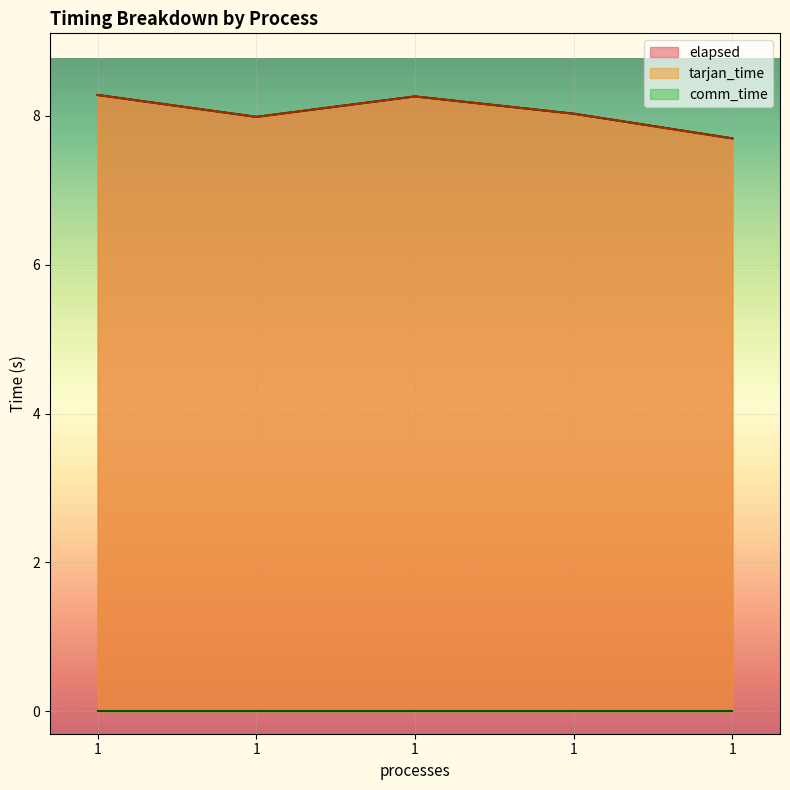

True or false: elapsed and tarjan_time cross at least once.

False